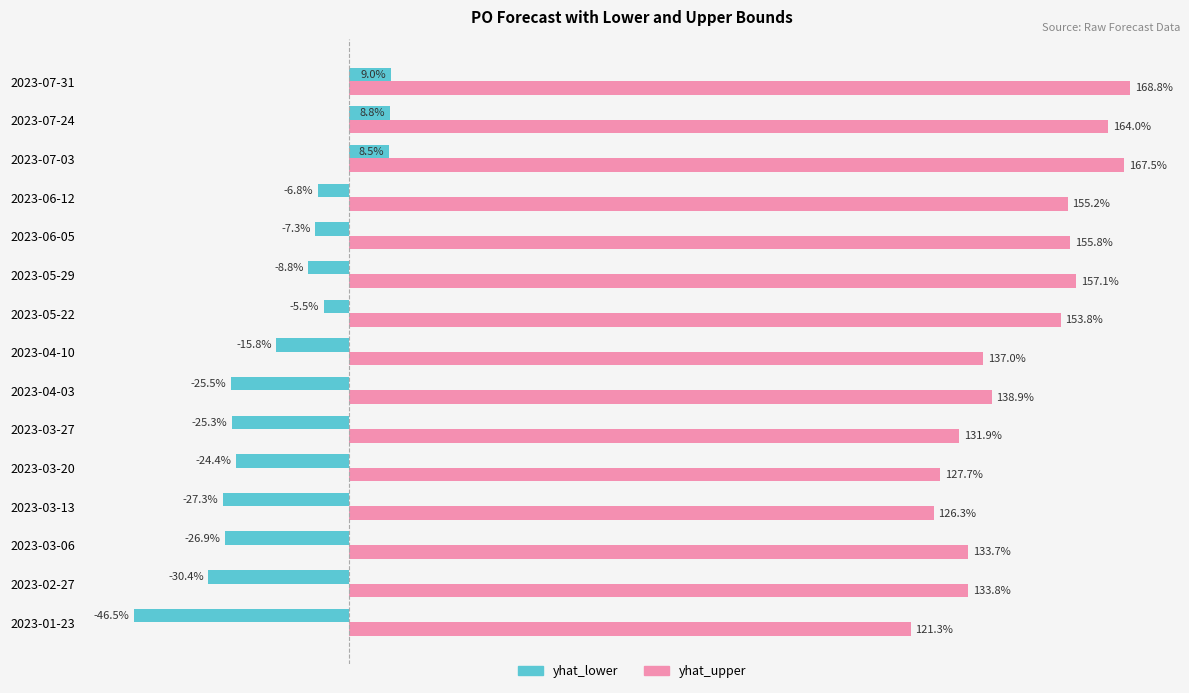

Between 2023-02-27 and 2023-03-06, which series saw the biggest shift?

yhat_lower